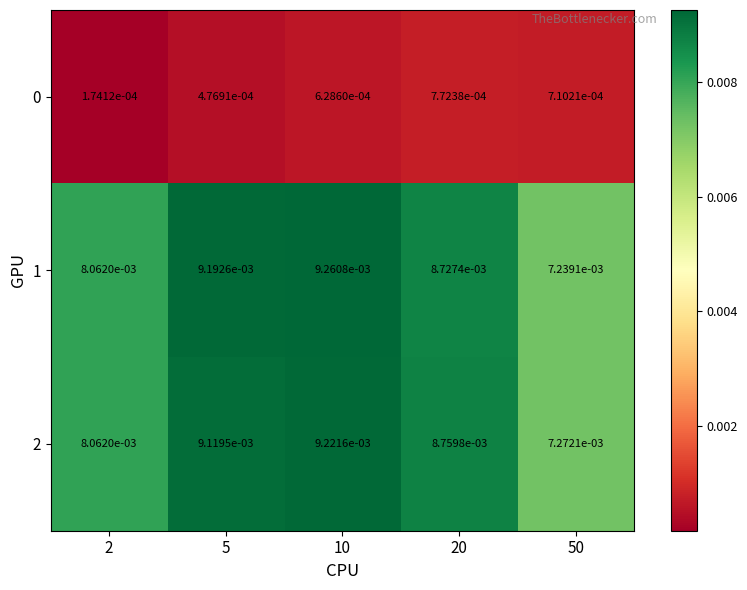

Is the value of 0 at 5 greater than the value of 2 at 50?

No